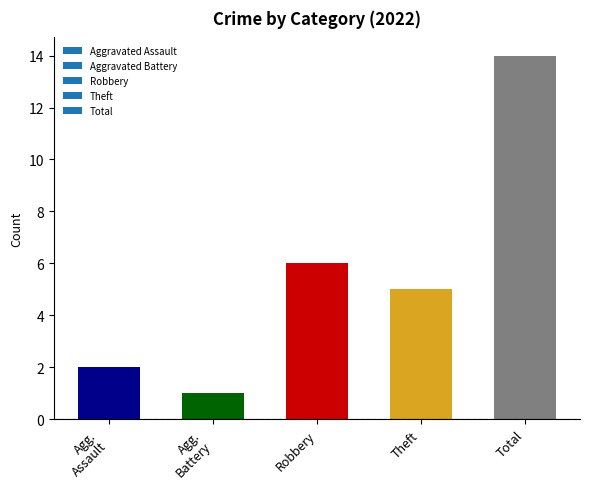

At which category does the chart reach its peak across all series?

Total